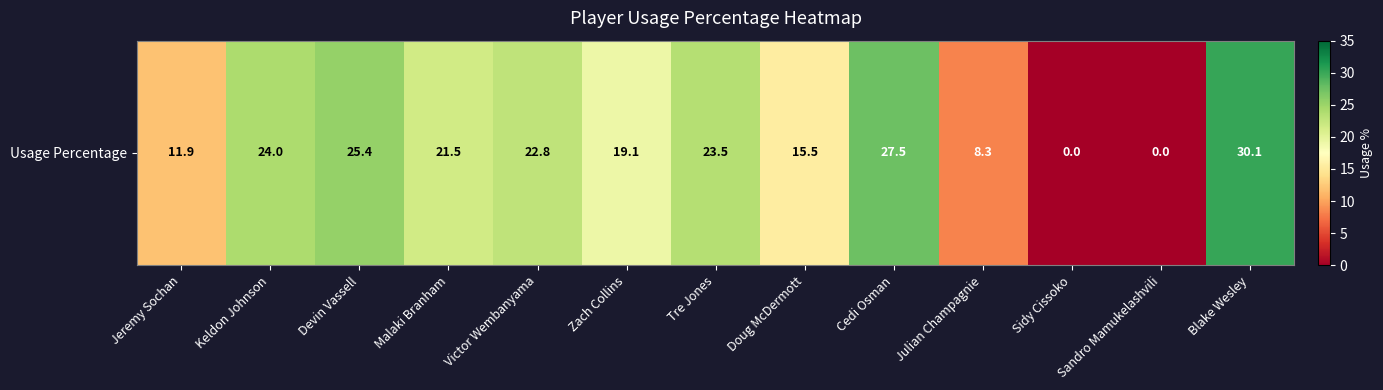

Is it true that the value at Victor Wembanyama is 22.8?

True